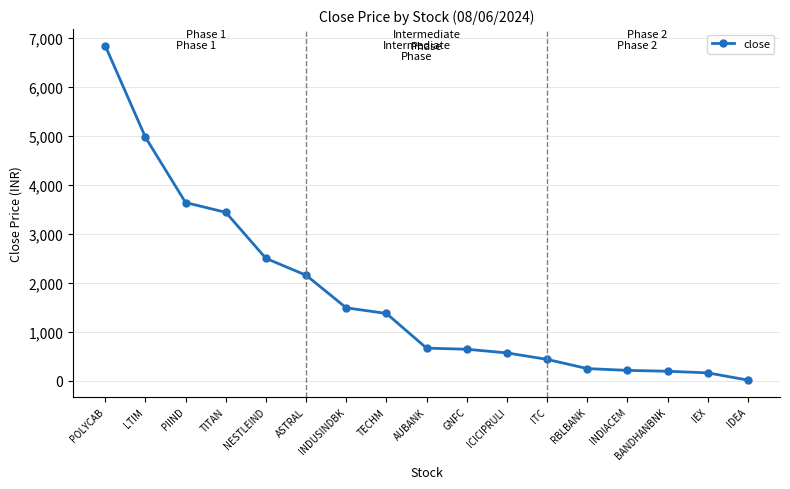

At which category does the chart reach its peak across all series?

POLYCAB